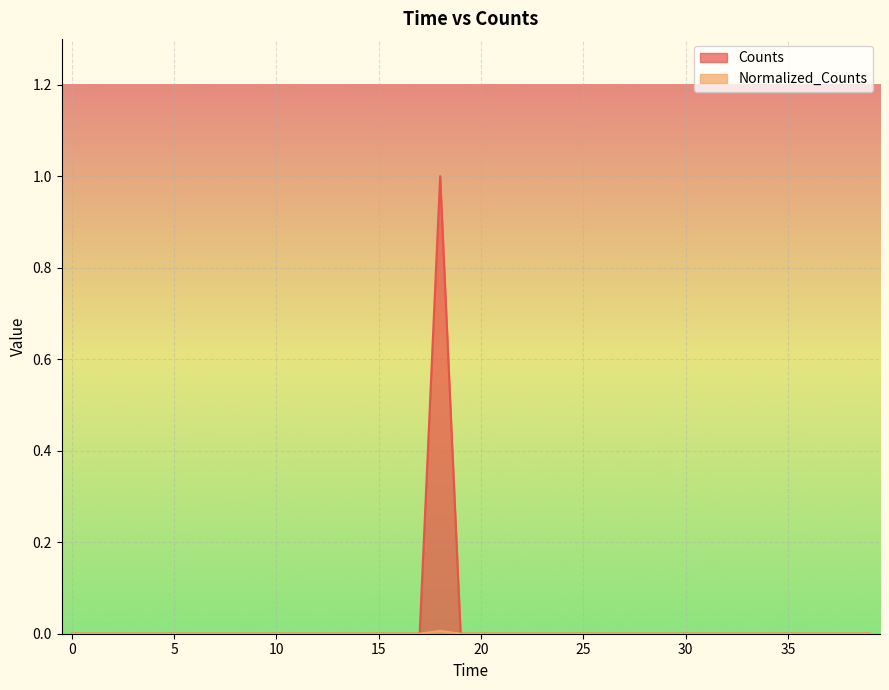

In Counts, how many points are higher than both neighbors (excluding endpoints)?

1